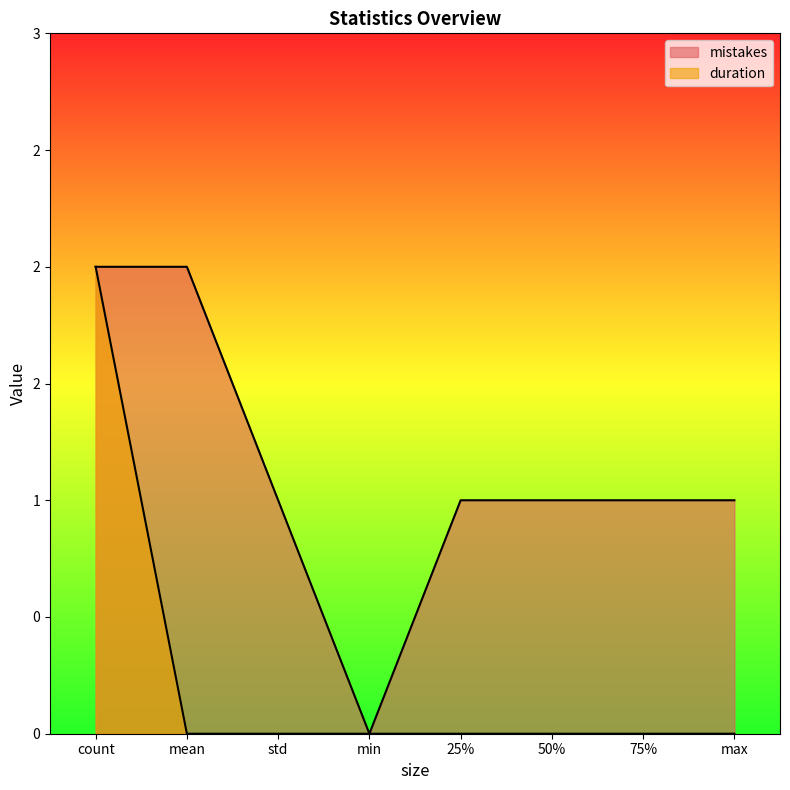

How many mistakes values are between 1 and 2?

7